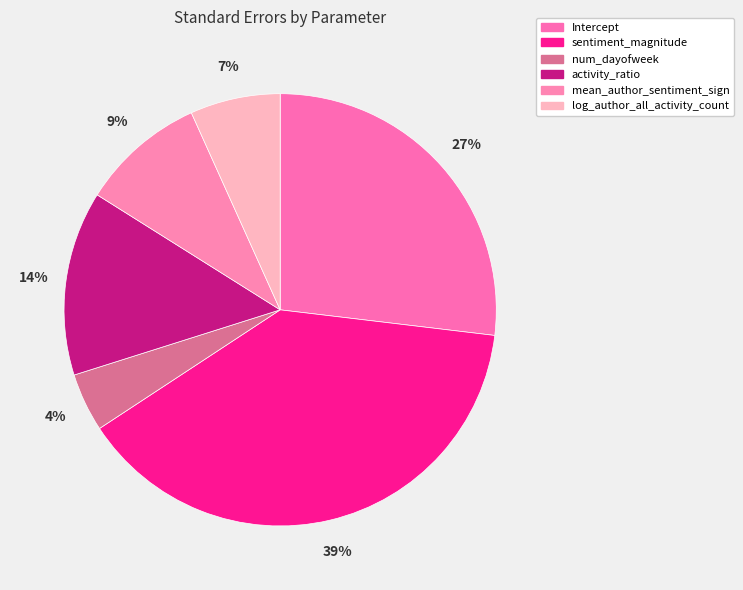

To the nearest percent, what is the difference between the Intercept and log_author_all_activity_count slice percentages?

20%